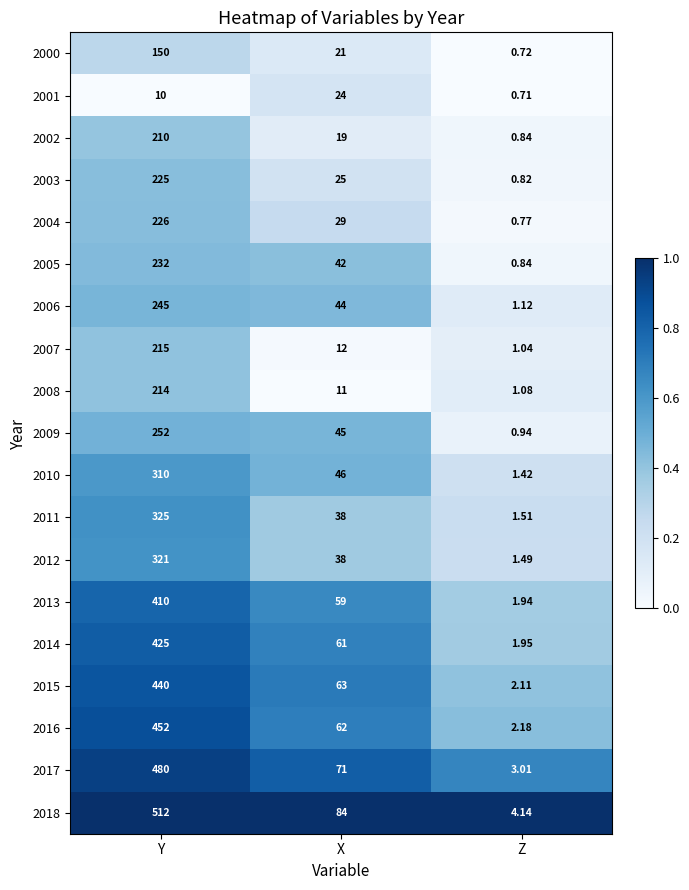

Where does the 2015 series first go above 63?

Y